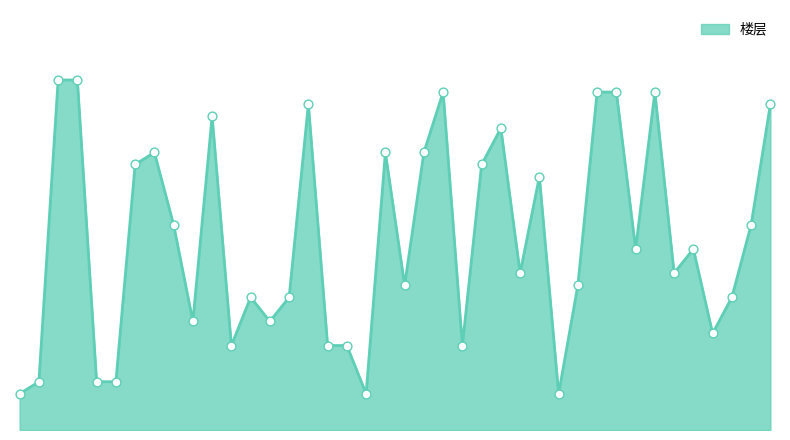

Which series reaches the maximum Y coordinate?

楼层_line